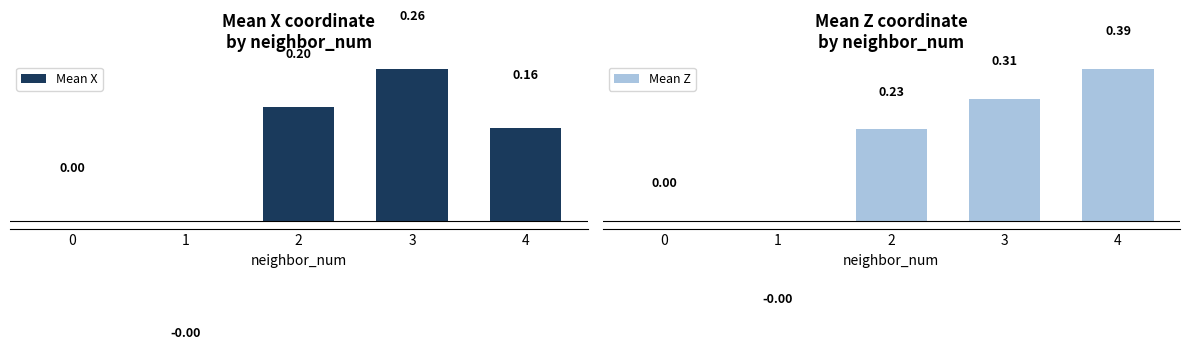

Count the number of data series in this chart.

2